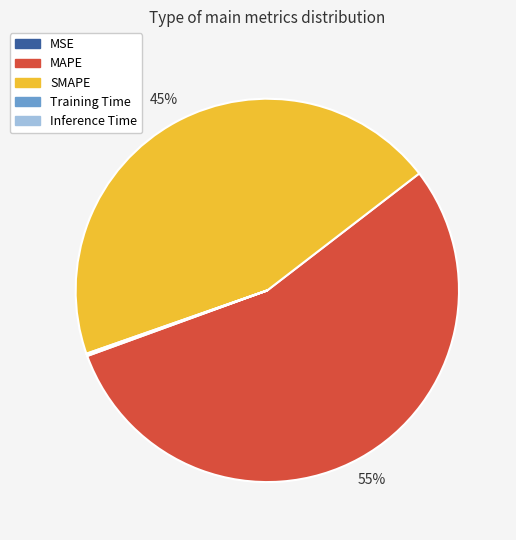

To the nearest percent, what is the combined percentage of SMAPE and MAPE?

100%